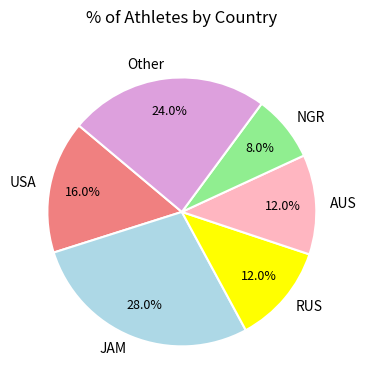

To the nearest percent, what is the average slice percentage?

17%